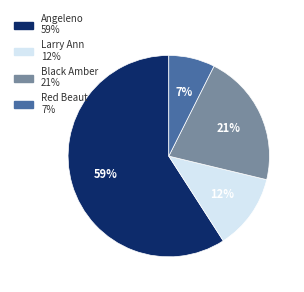

To the nearest percent, what is the average slice percentage?

25%